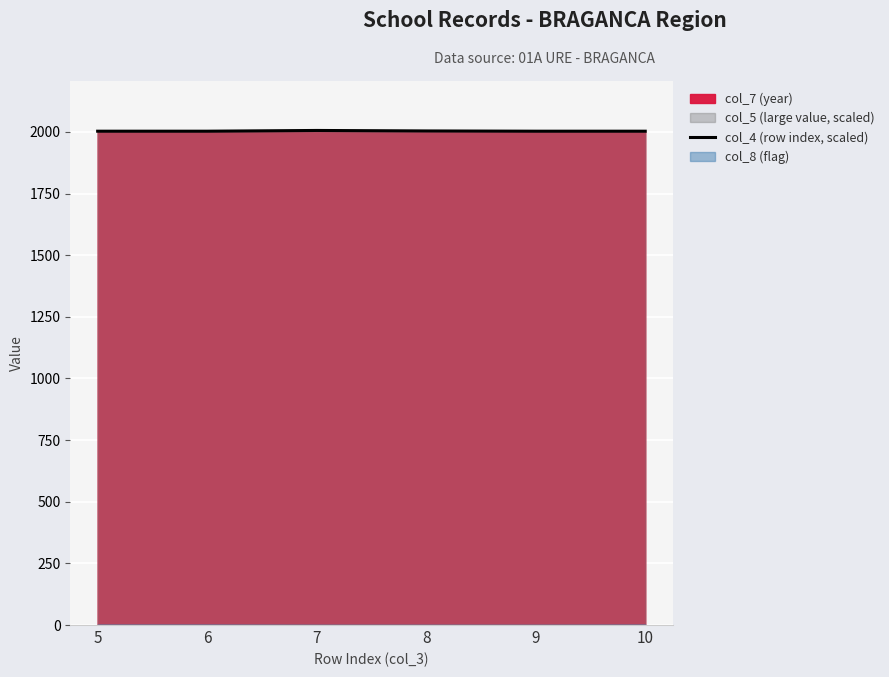

What is the sum of all values?

12022.0